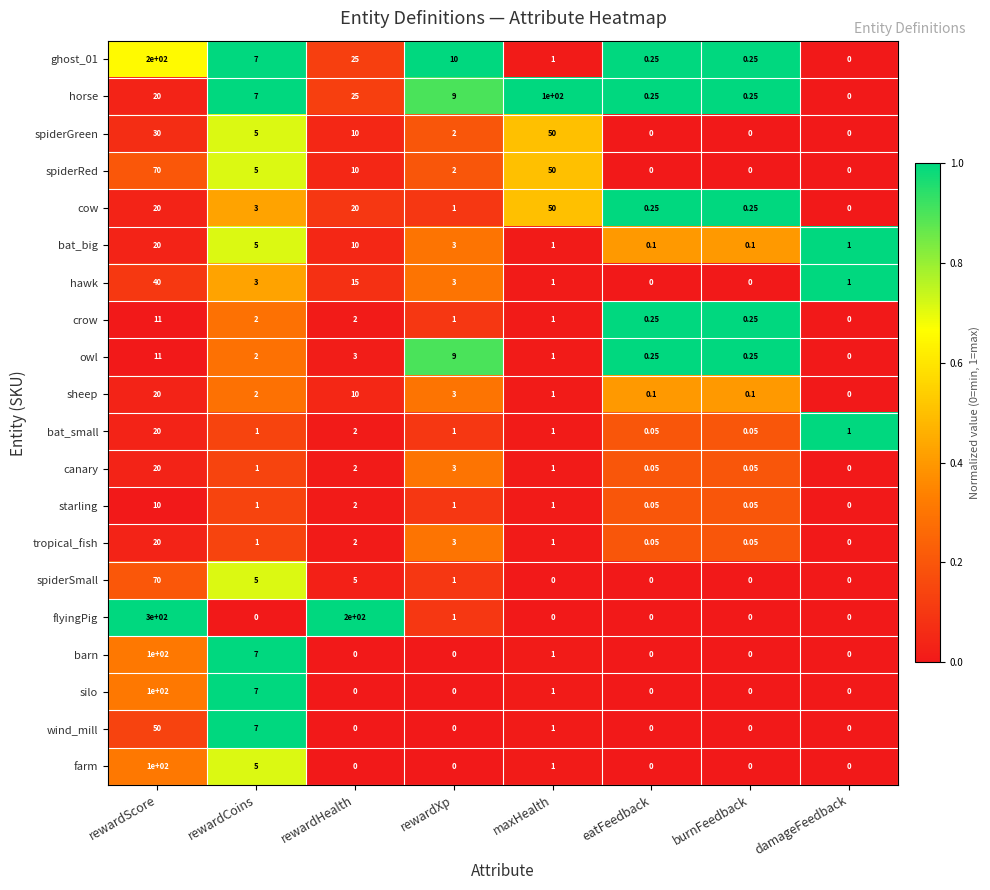

Which category has the lowest value in the cow series?

damageFeedback